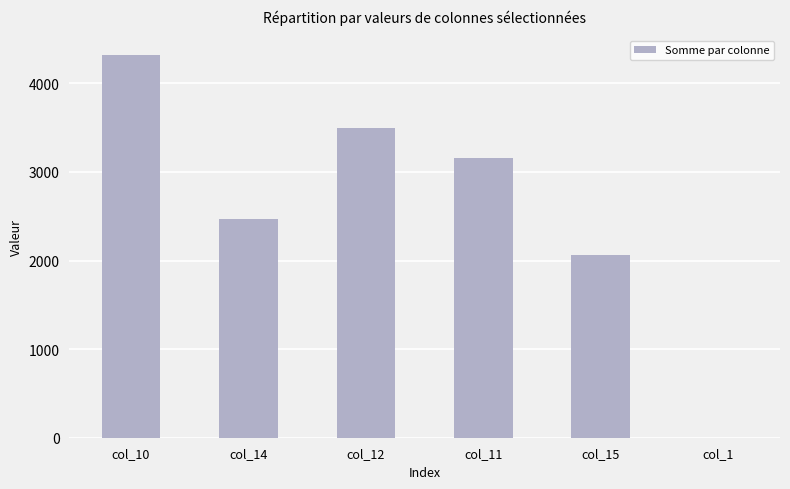

Between col_11 and col_1, which is larger?

col_11